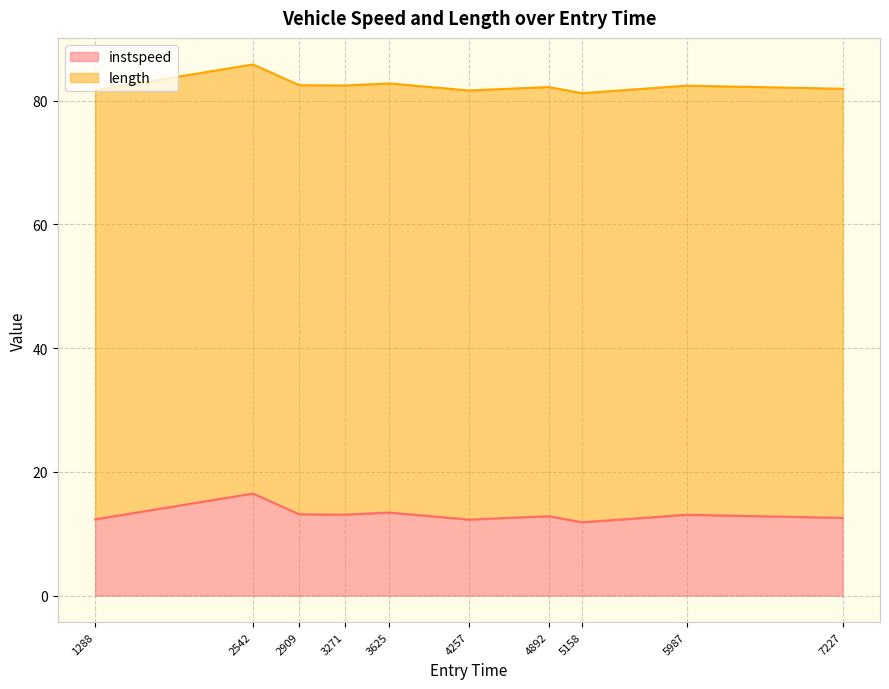

What is the smallest value displayed?

11.8